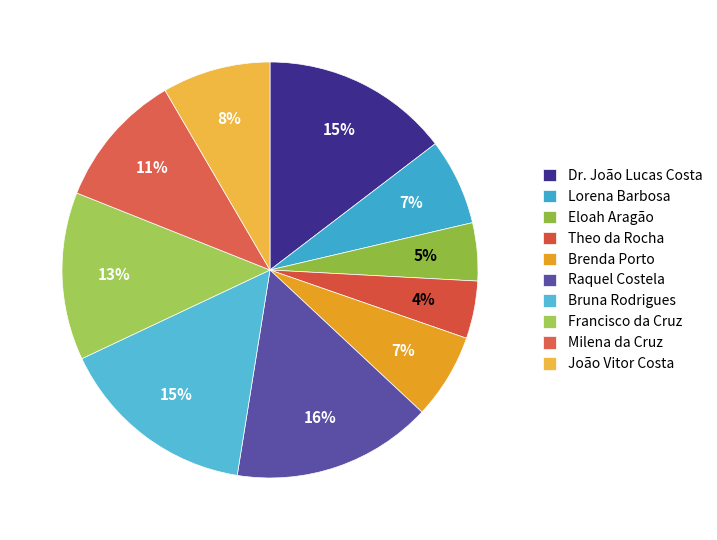

True or false: Lorena Barbosa accounts for 14% of the total.

False